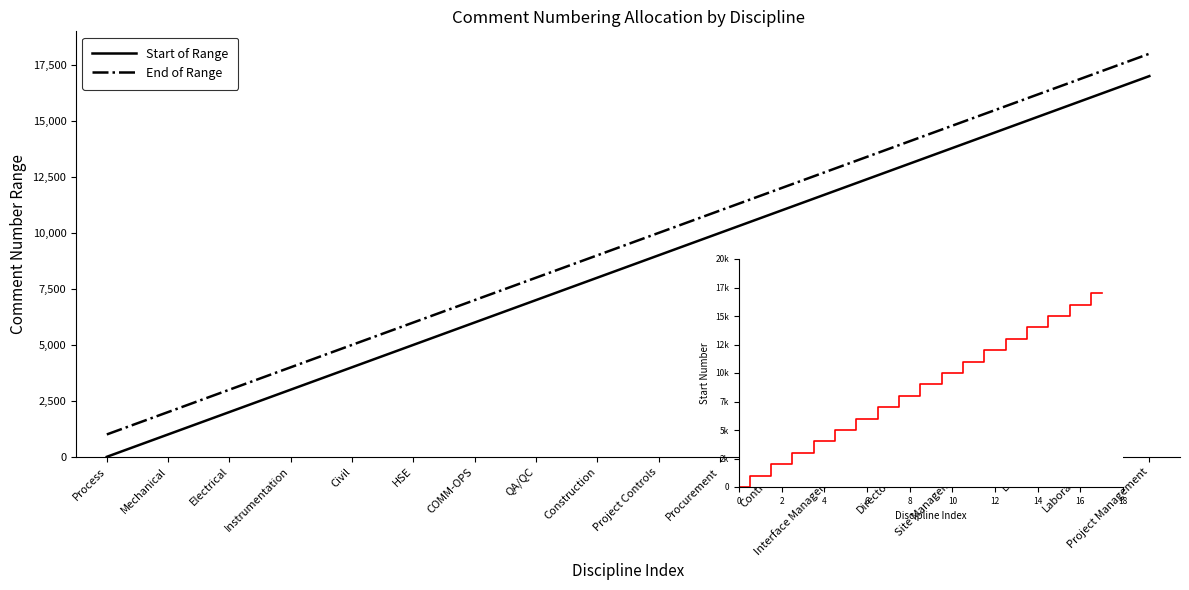

What position from the left is Project Controls?

10